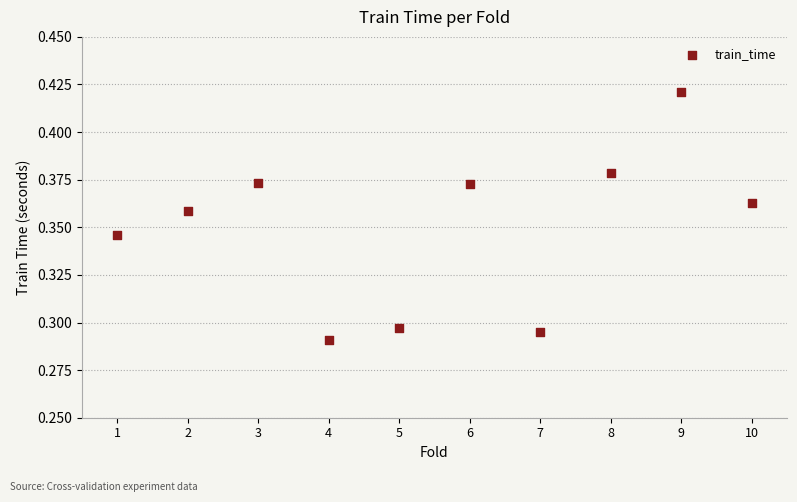

What is the average X value?

5.5